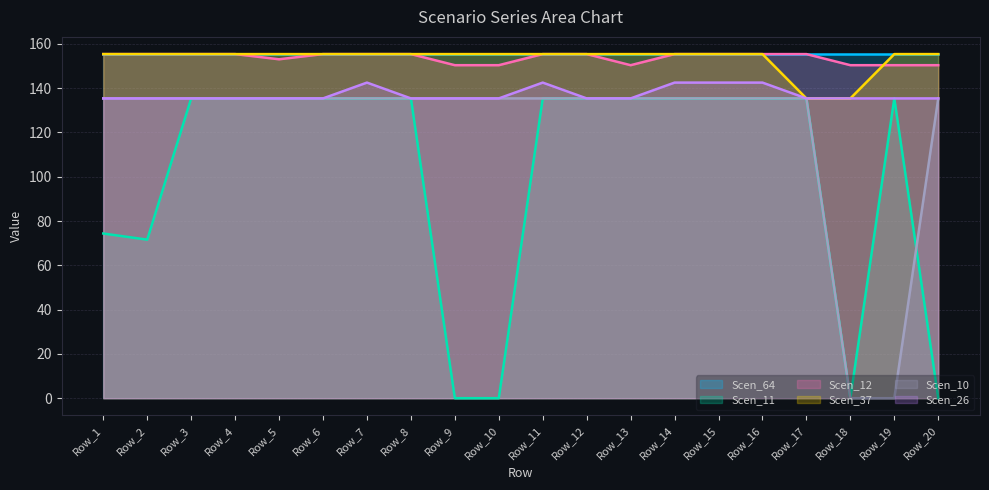

Which series has the largest range (max minus min)?

Scen_11